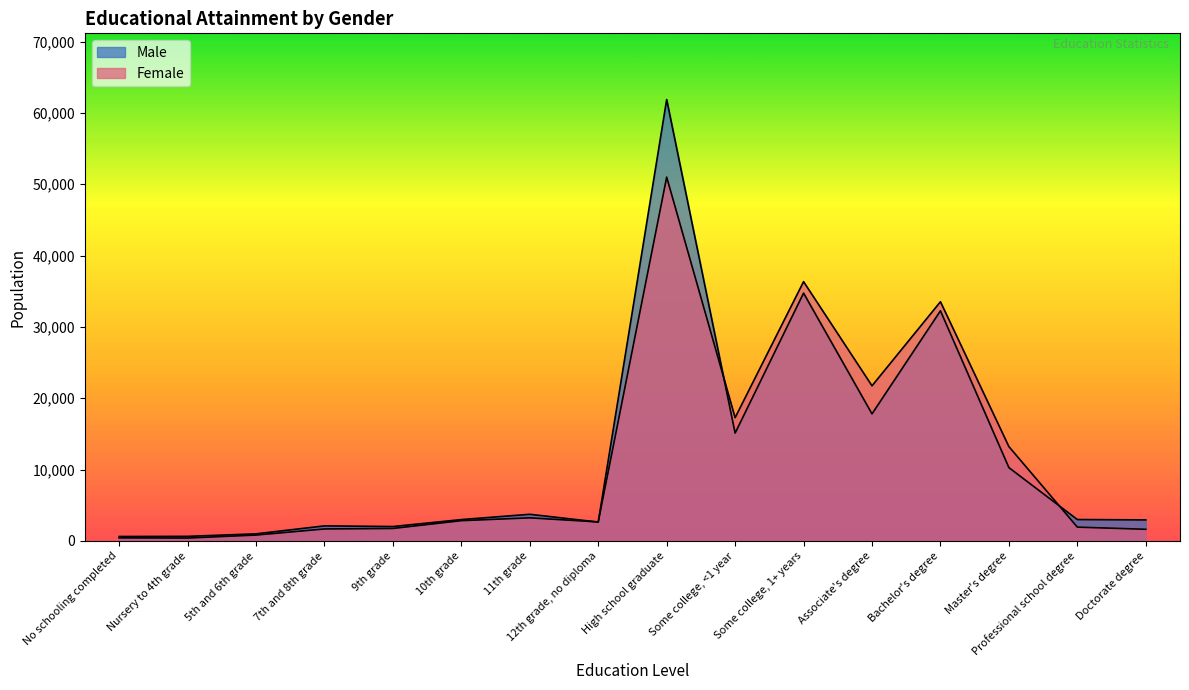

What is the greatest value displayed?

61874